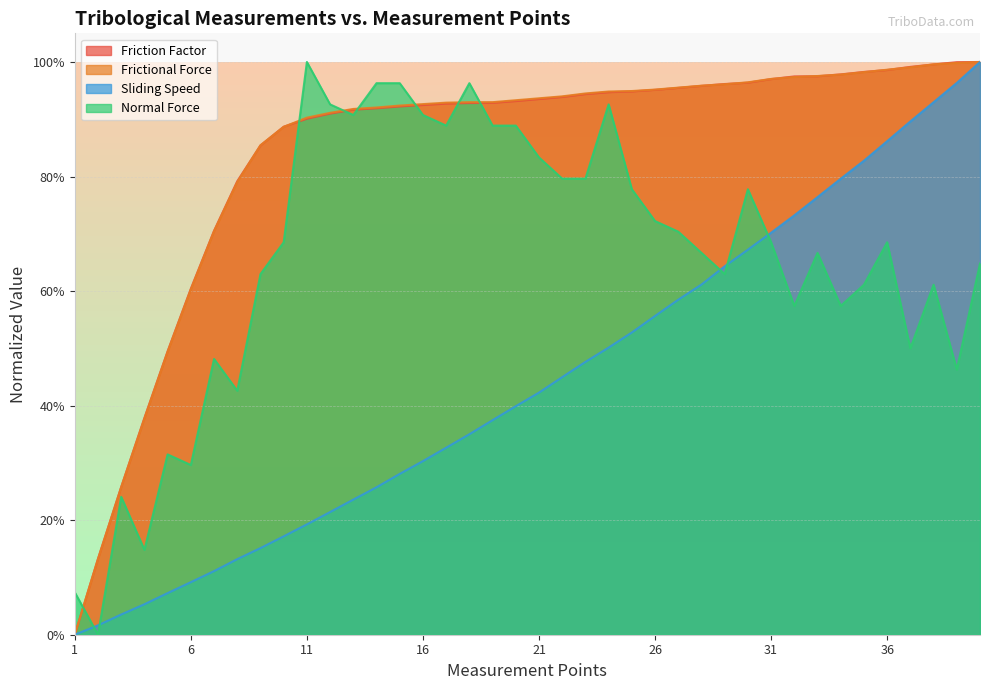

What is the sum of the Normal Force values at 29 and 16?

1.5